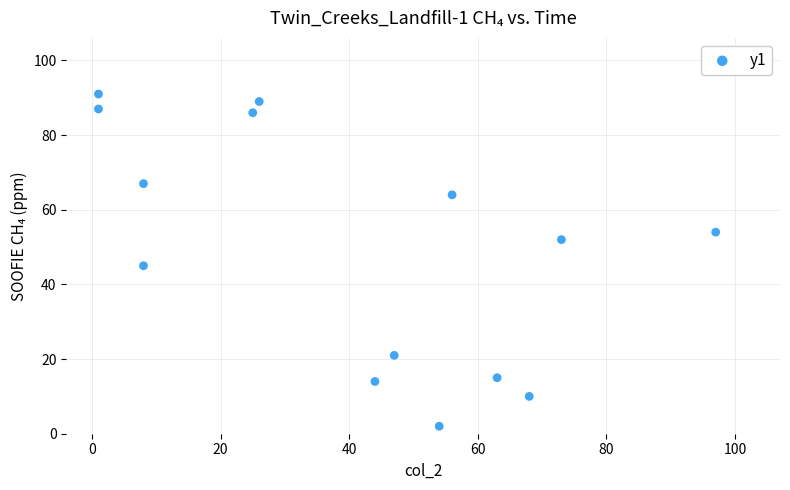

What is the range of Y values (max minus min)?

89